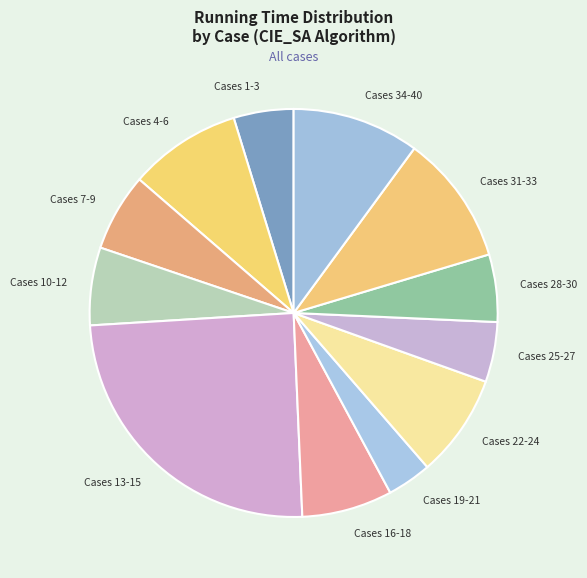

Is Cases 7-9 the majority of the pie?

No